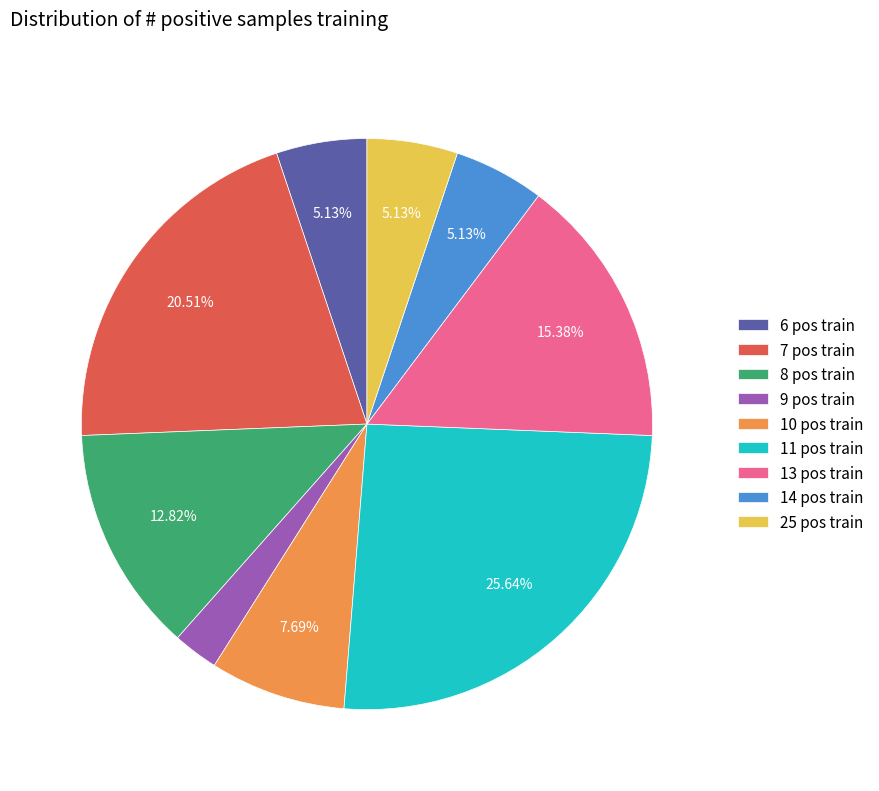

Combined, do 6 pos train and 8 pos train account for over 50%?

No